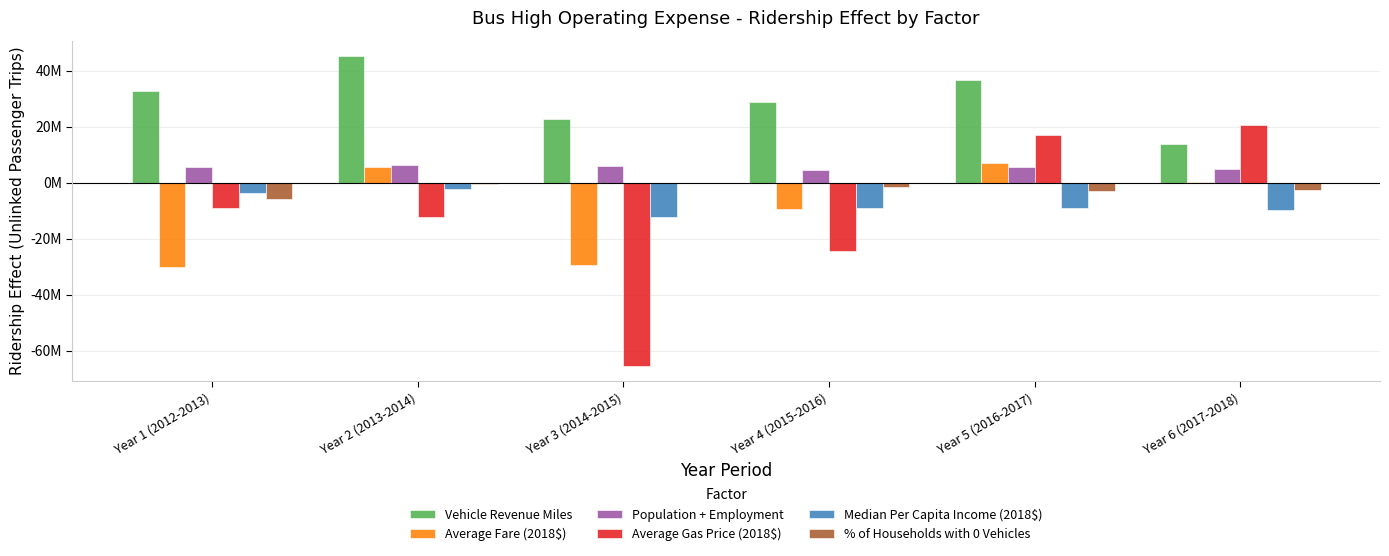

Is the value of % of Households with 0 Vehicles at Year 2 (2013-2014) greater than the value of Population + Employment at Year 1 (2012-2013)?

No